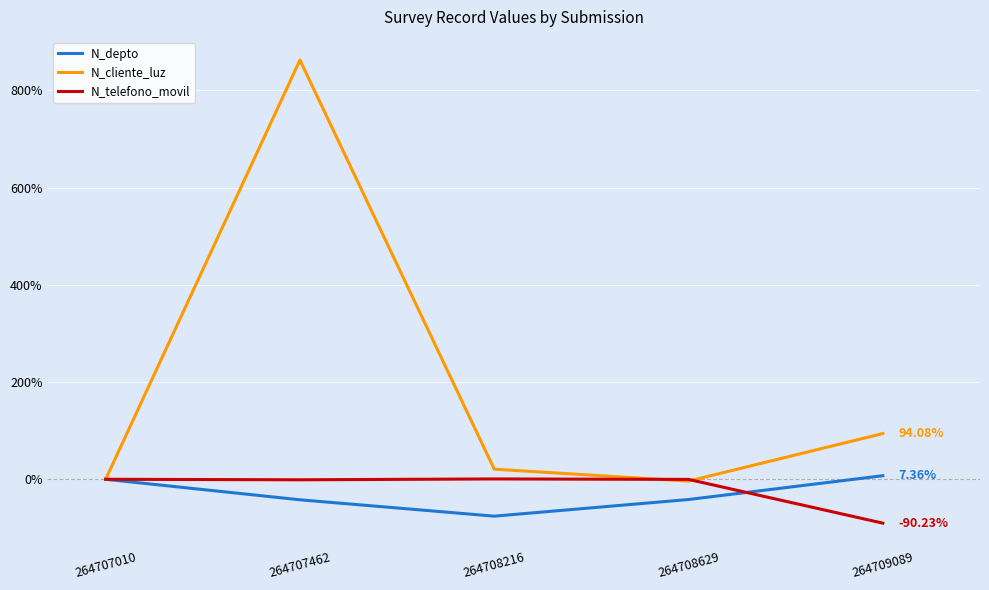

What is the total value across all series at 264708629?

-45.6